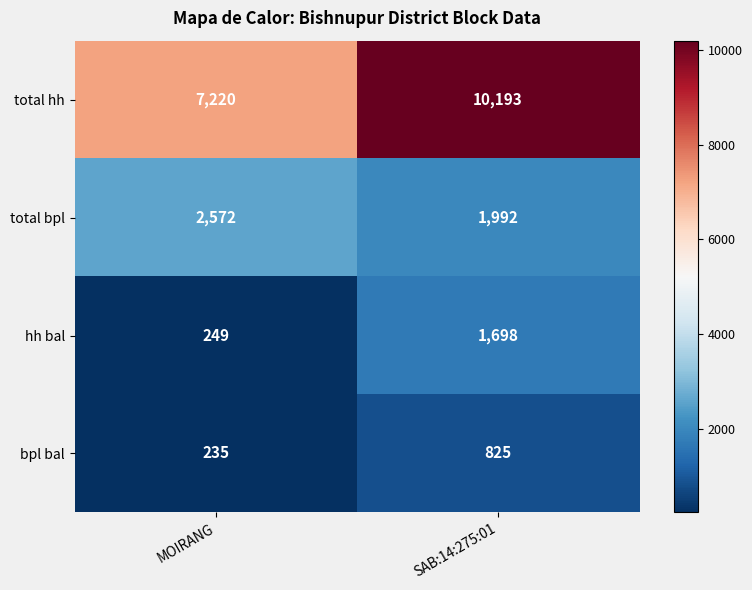

What is the sum of all hh bal values?

1947